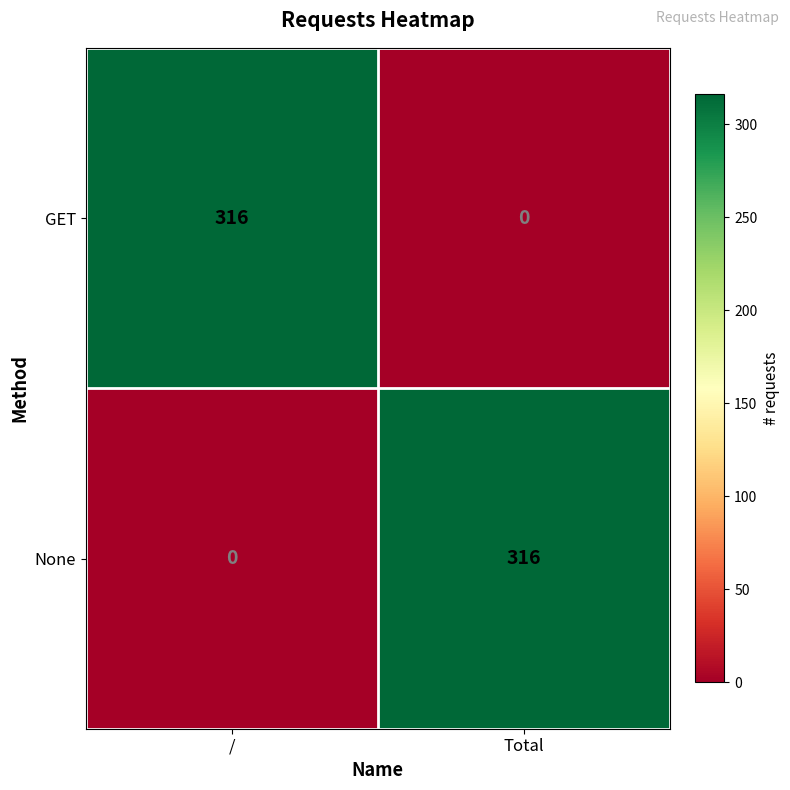

What is the difference between the highest and lowest values at /?

316